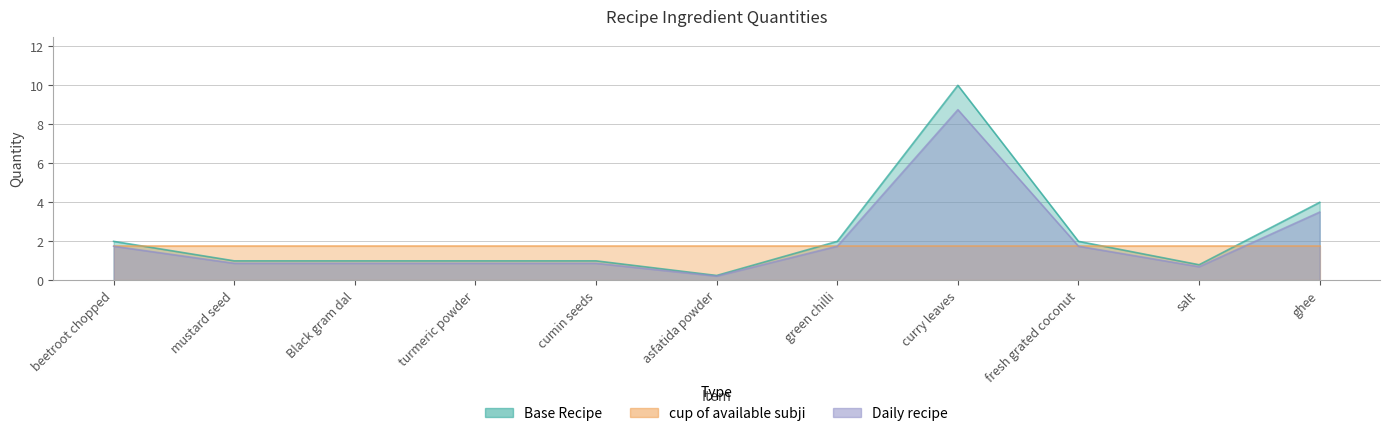

How many data points in Daily recipe are above 1?

5